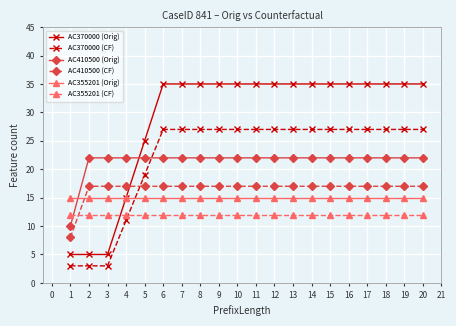

What are all the series names shown in the legend?

AC370000 (Orig), AC370000 (CF), AC410500 (Orig), AC410500 (CF), AC355201 (Orig), AC355201 (CF)